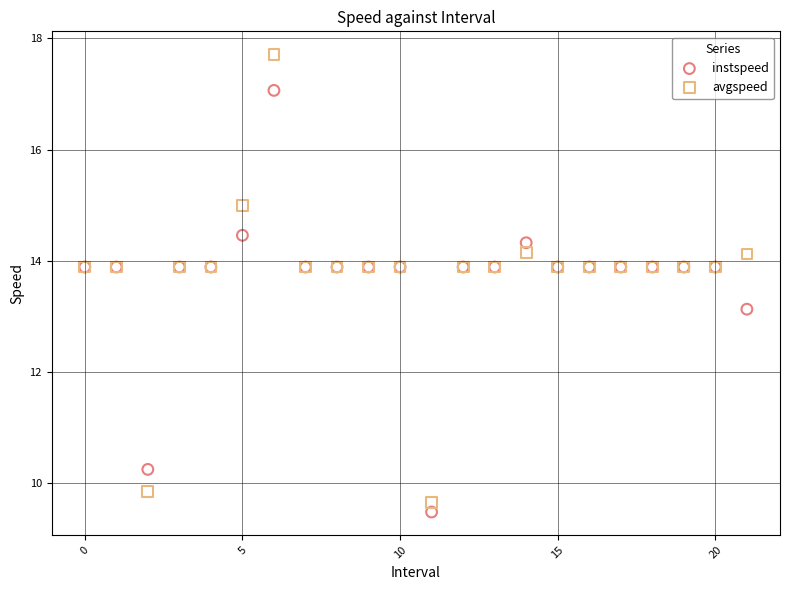

Which series has the widest spread of Y values?

avgspeed